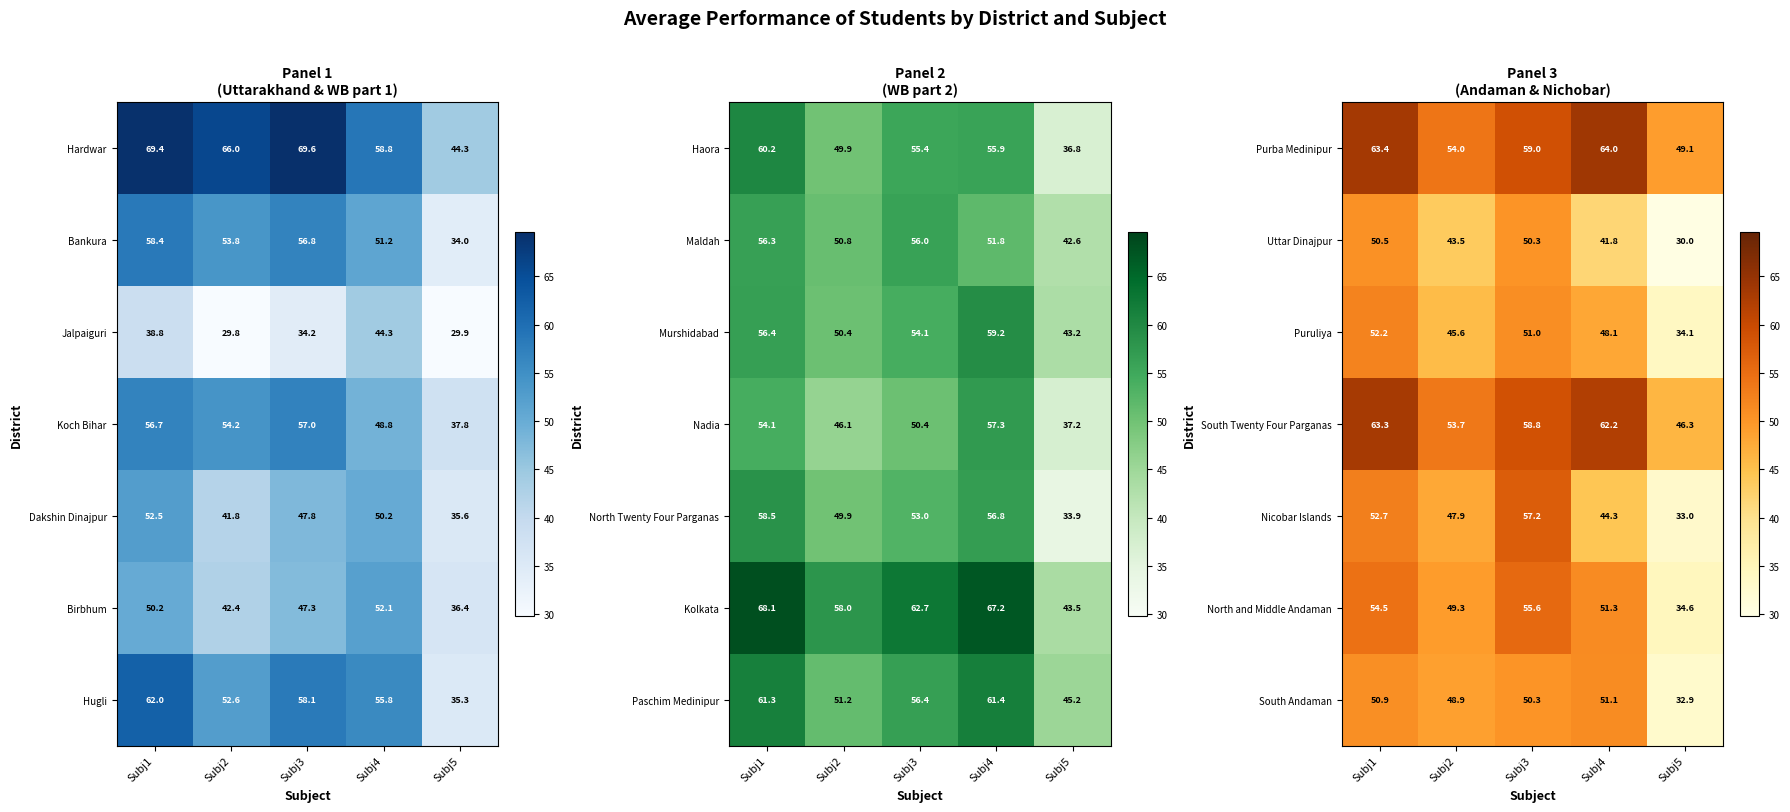

What is the average value of the South Andaman series?

46.8